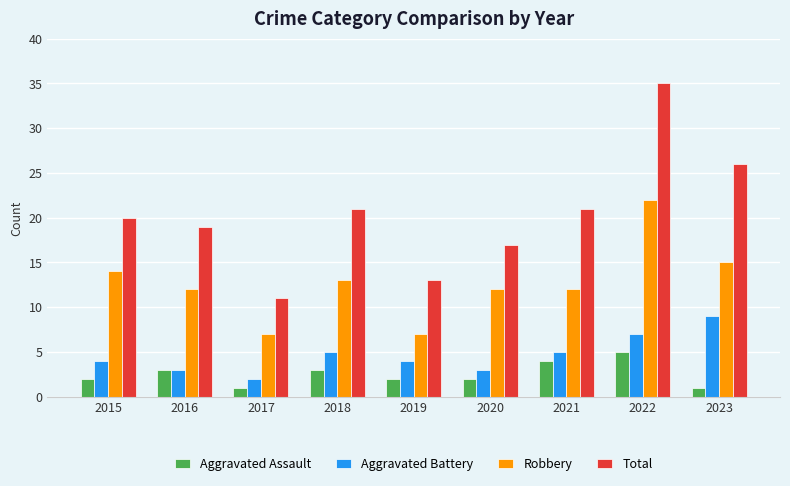

How many categories are shown in the chart?

9